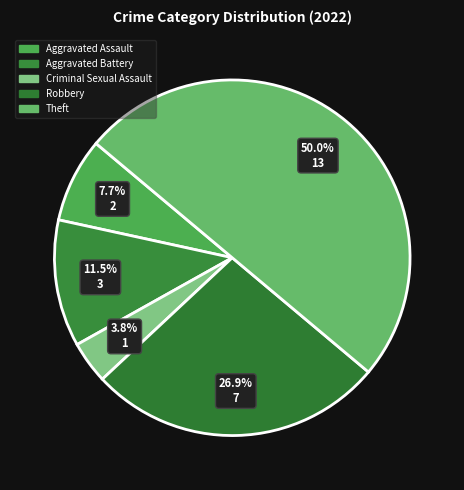

How much of the chart is everything except Robbery?

73.1%